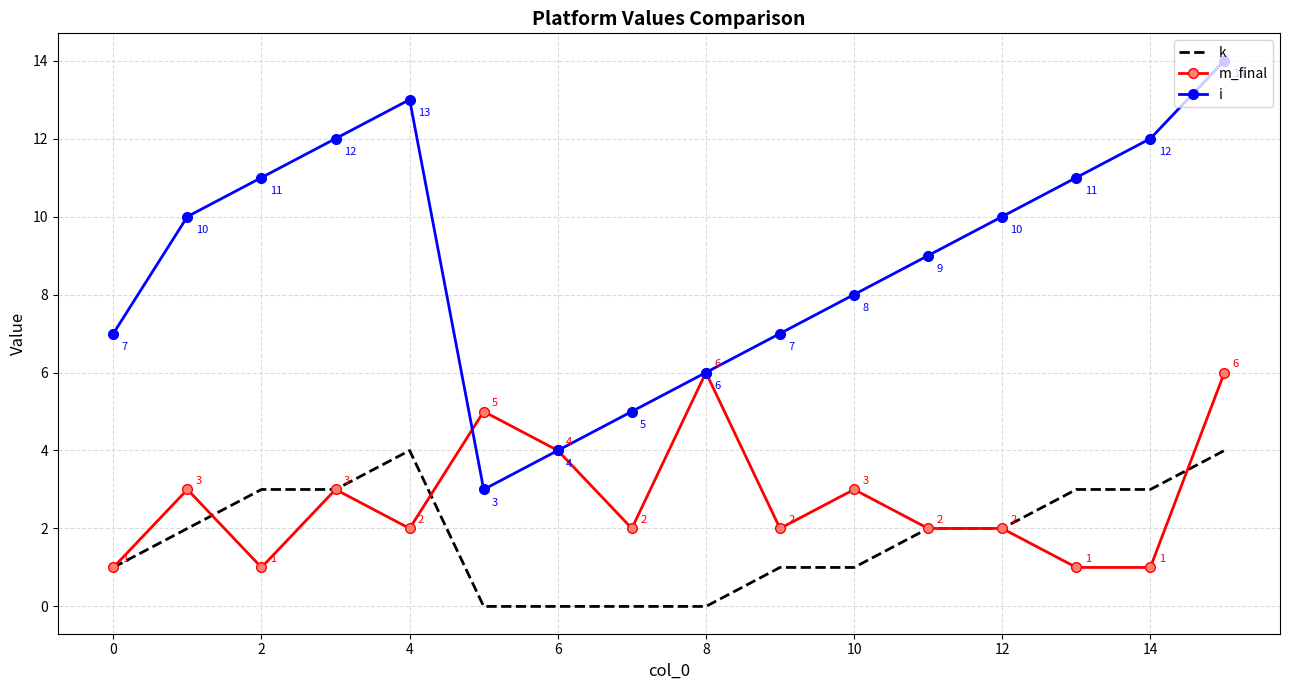

Which series has the widest spread of values?

i